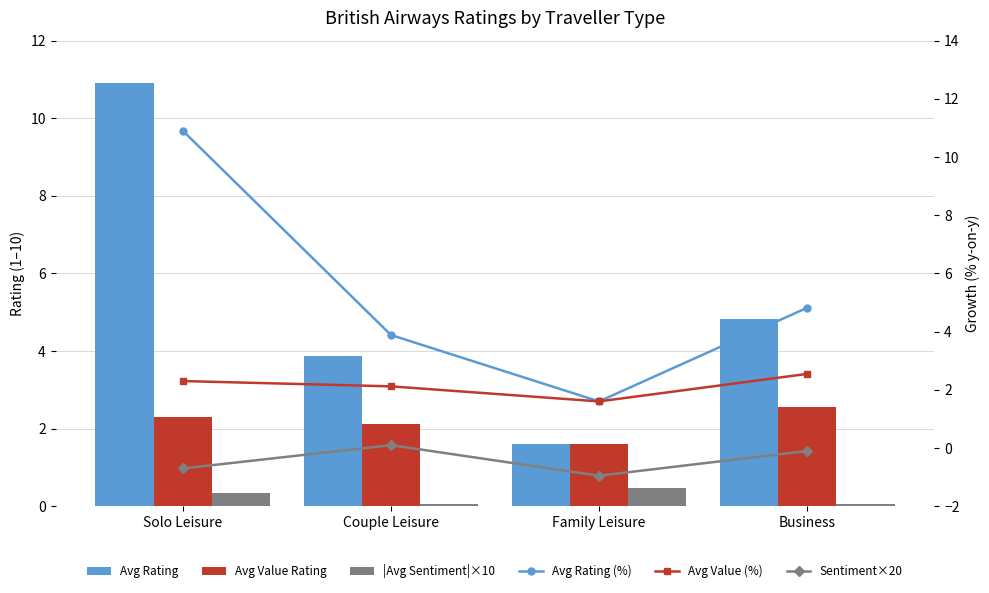

Is it true that Avg Value (%) equals 4.1 at Business?

False